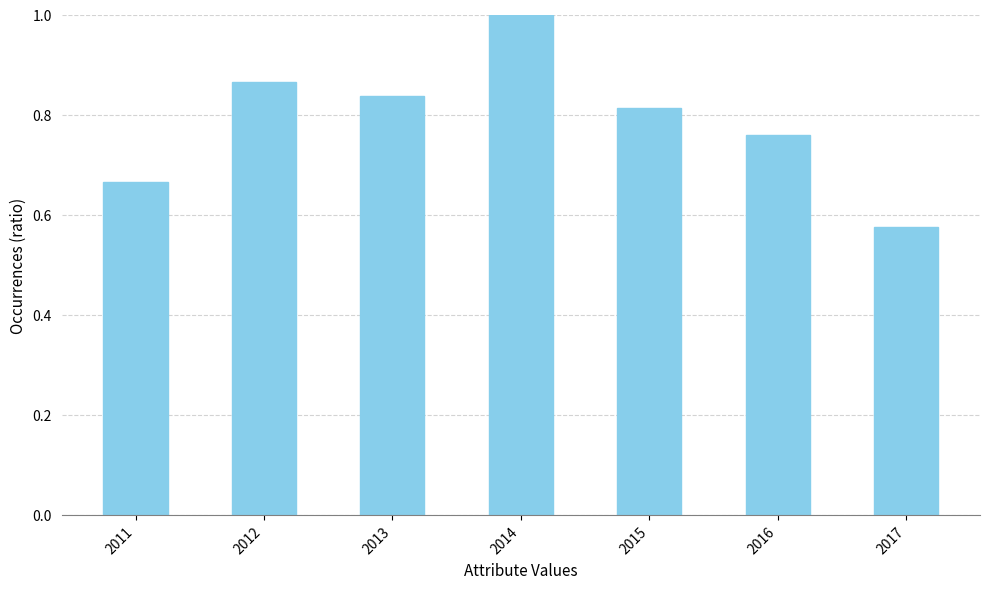

What is the difference between the second highest and minimum values?

0.3